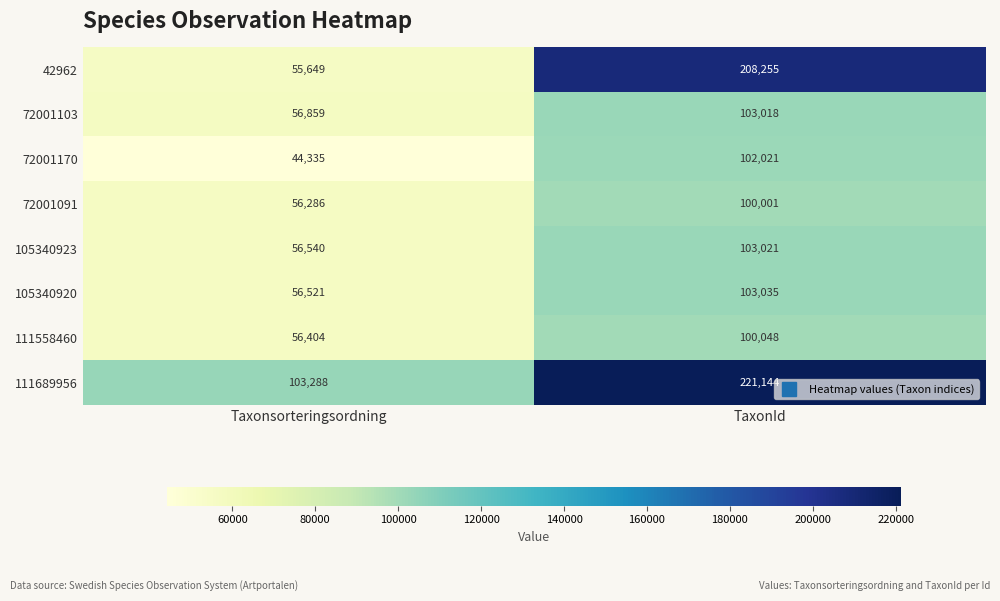

The value of 42962 at TaxonId is 208255. True or false?

True